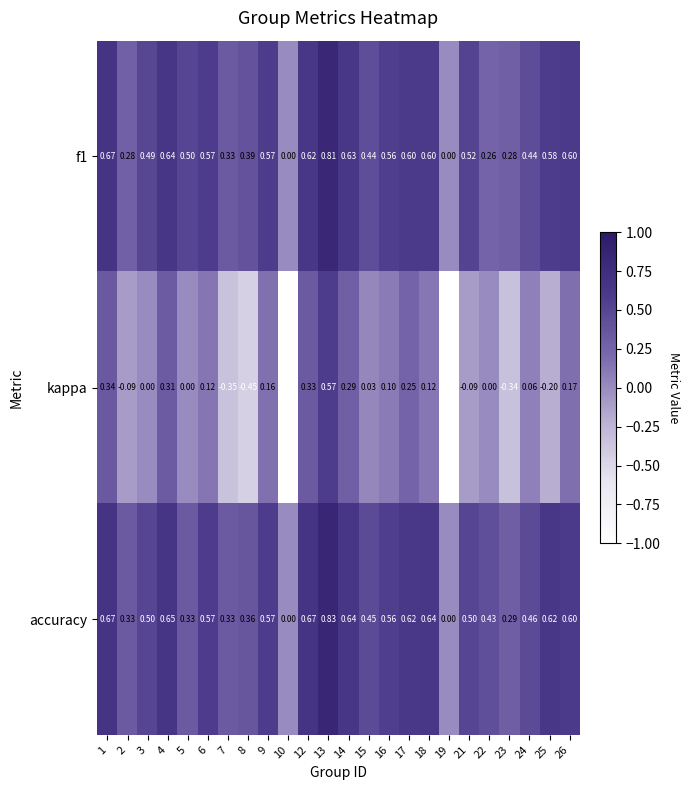

Is the value of f1 at 15 greater than the value of accuracy at 5?

Yes